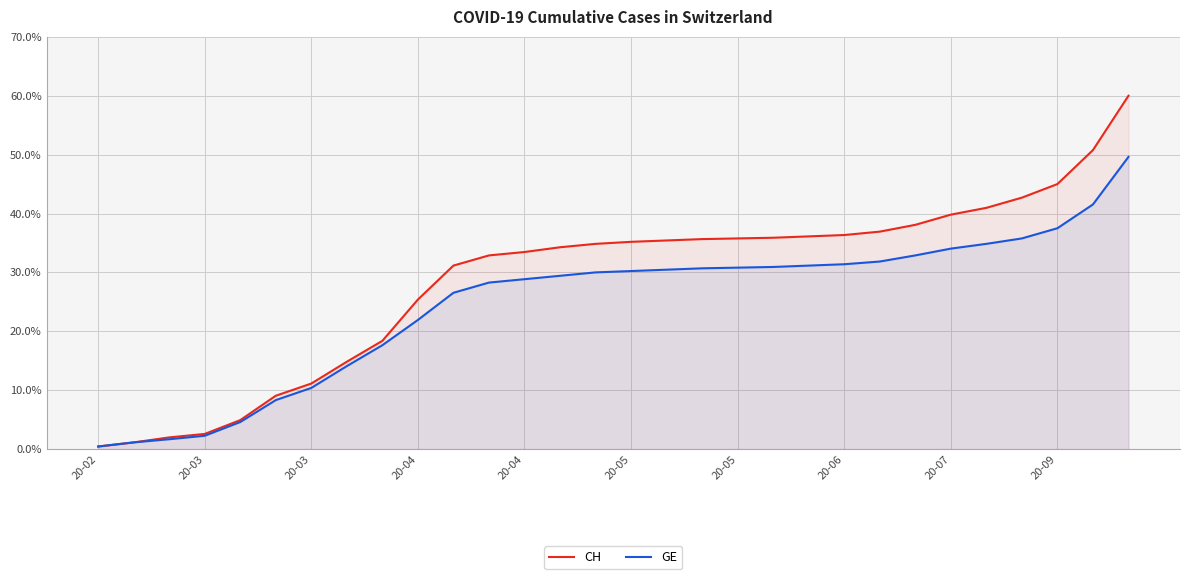

True or false: GE and CH cross at least once.

False